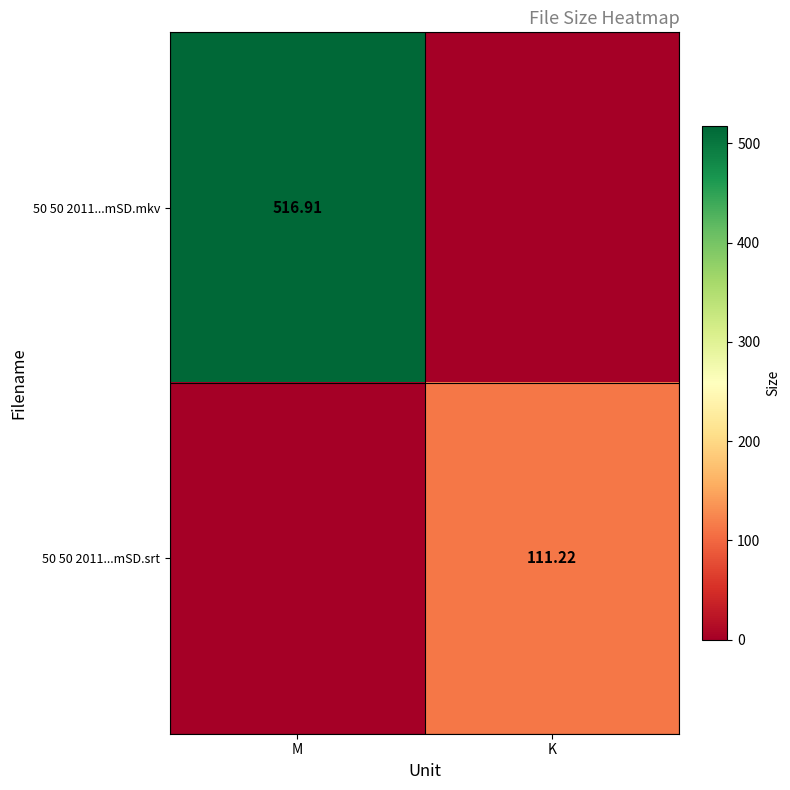

Is the value of 50 50 2011...mSD.srt at K greater than the value of 50 50 2011...mSD.mkv at M?

No